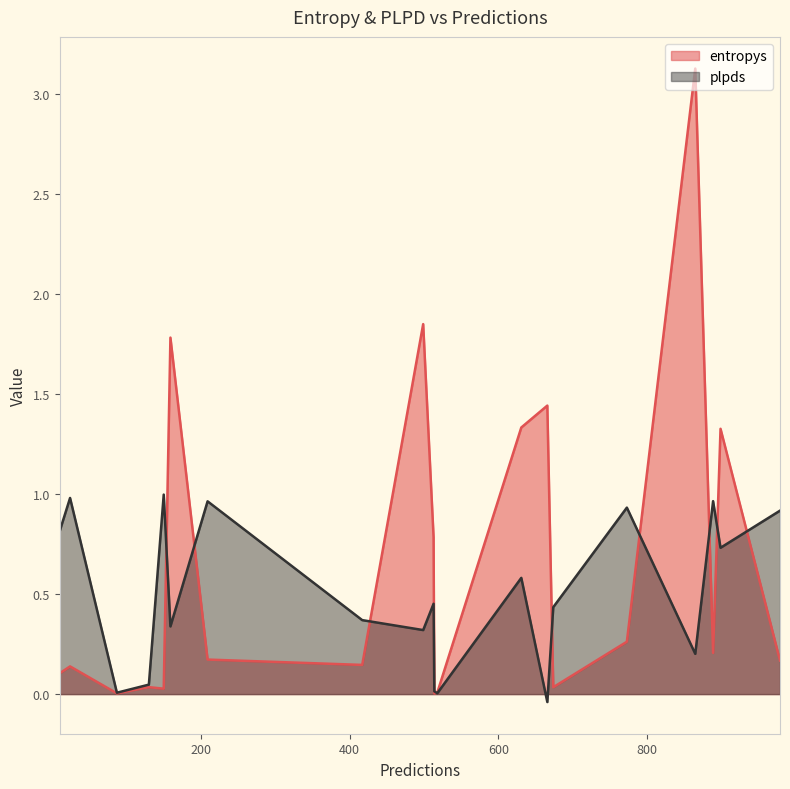

True or false: plpds has more than 0 points higher than both neighbors.

True